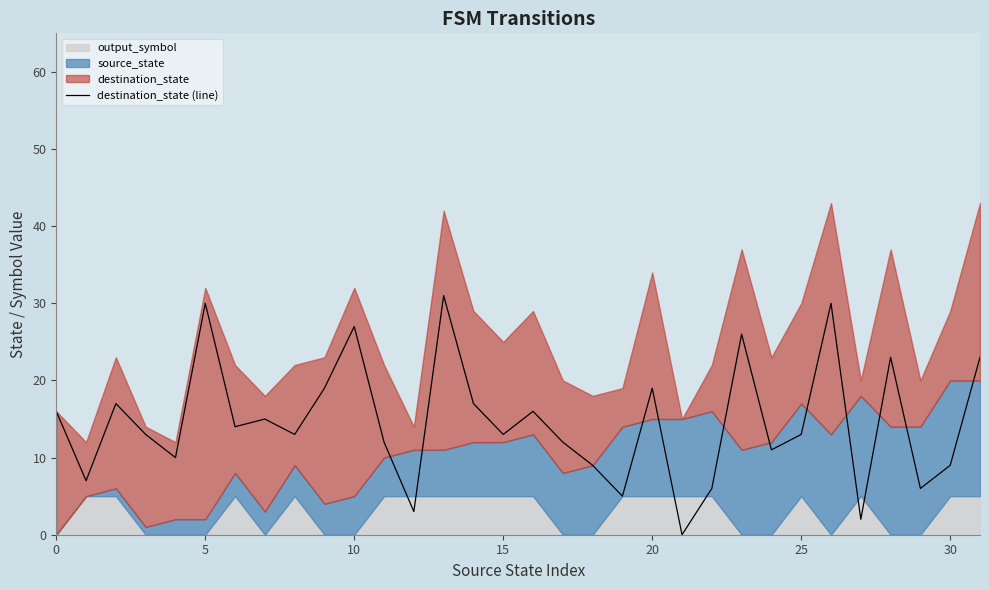

What is the highest value of the destination_state (line) series?

31